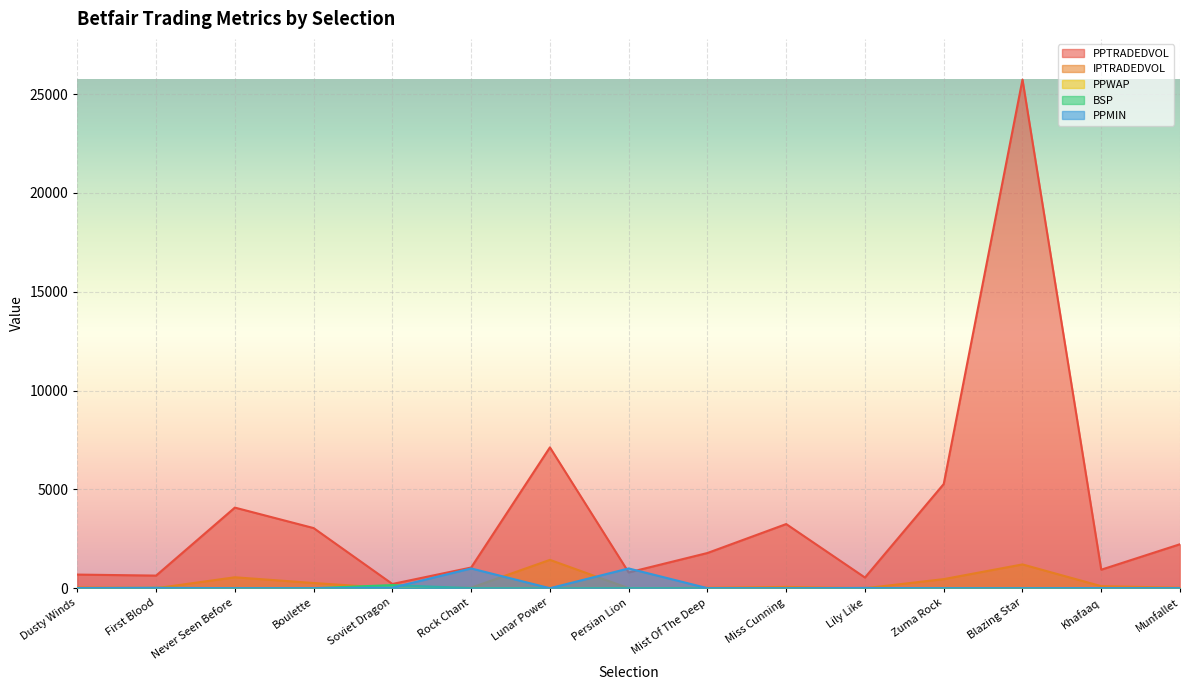

The value of BSP at Rock Chant is 4.5. True or false?

True